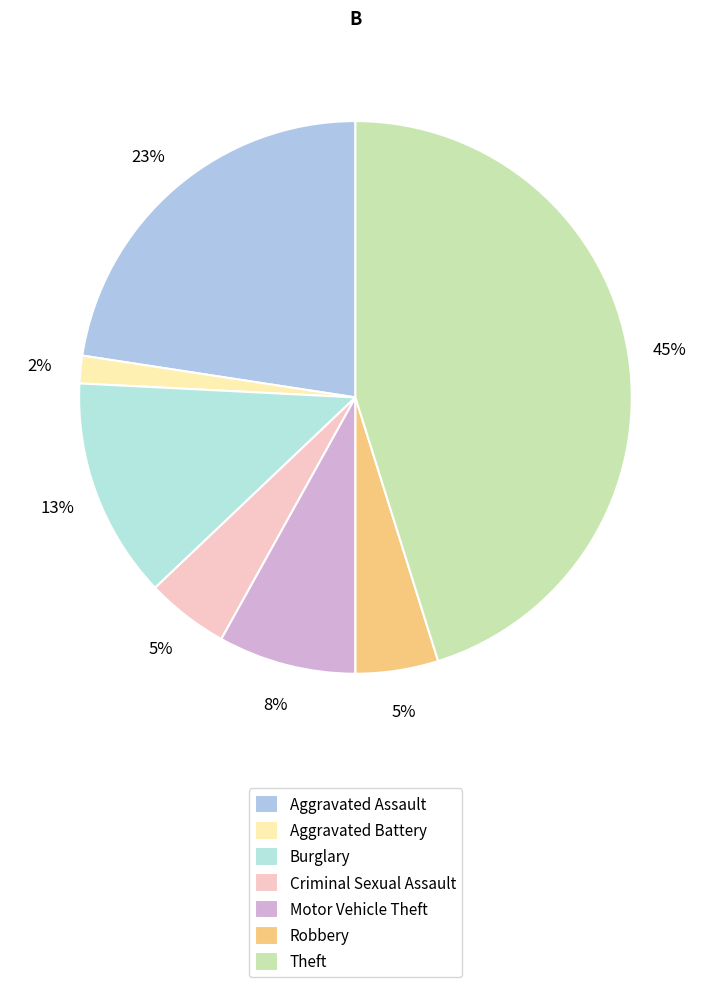

To the nearest percent, what is the combined percentage of Theft and Aggravated Battery?

47%